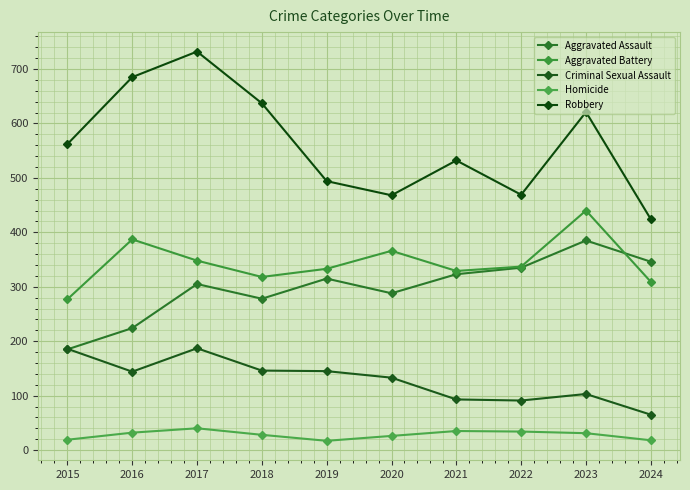

Rank the series by their maximum value, from highest to lowest.

Robbery, Aggravated Battery, Aggravated Assault, Criminal Sexual Assault, Homicide